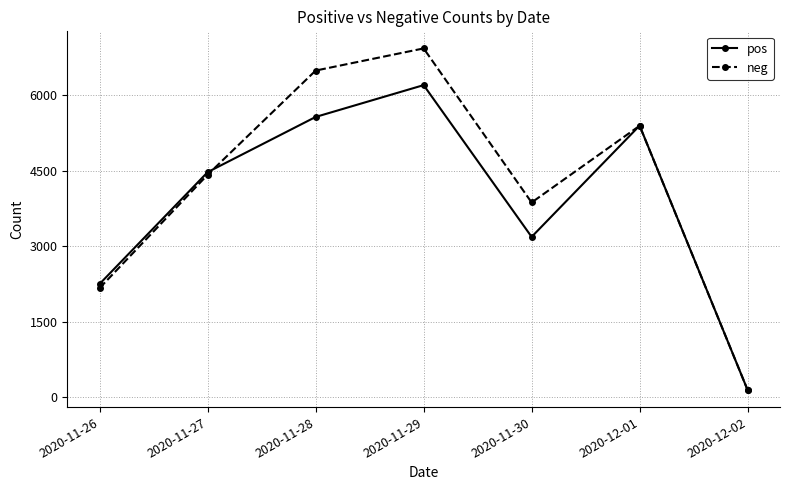

Between 2020-11-26 and 2020-11-28, which series saw the biggest shift?

neg